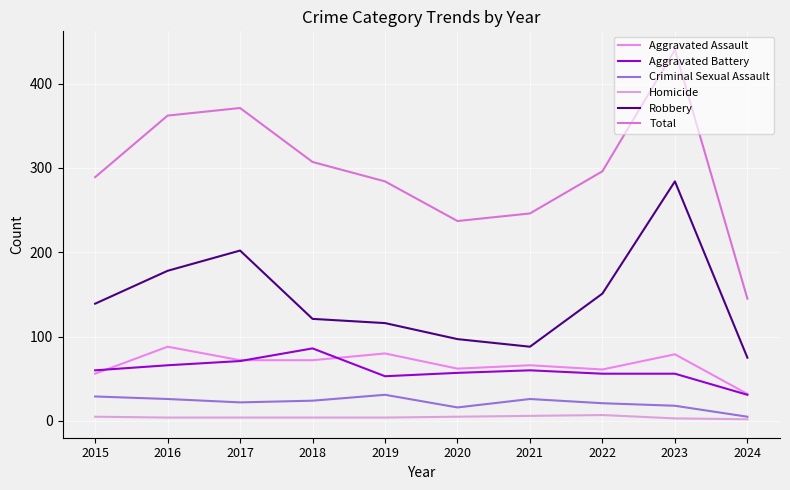

In Aggravated Assault, how many points are lower than both neighbors (excluding endpoints)?

2